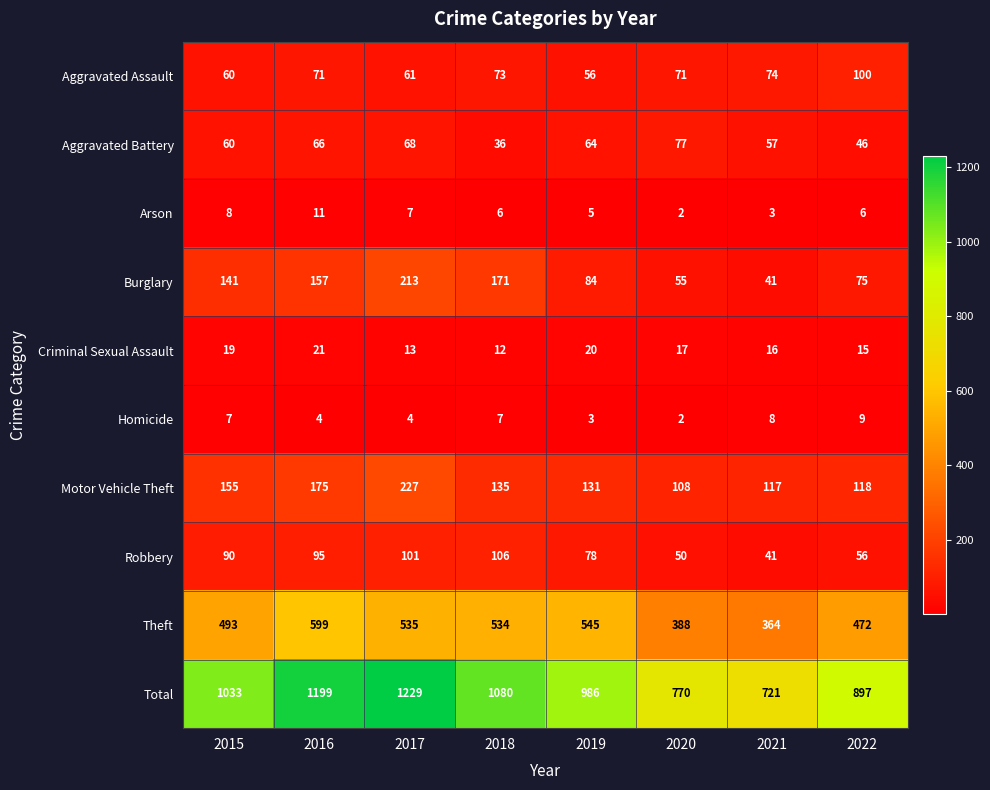

Where does the Theft series first go above 534?

2016